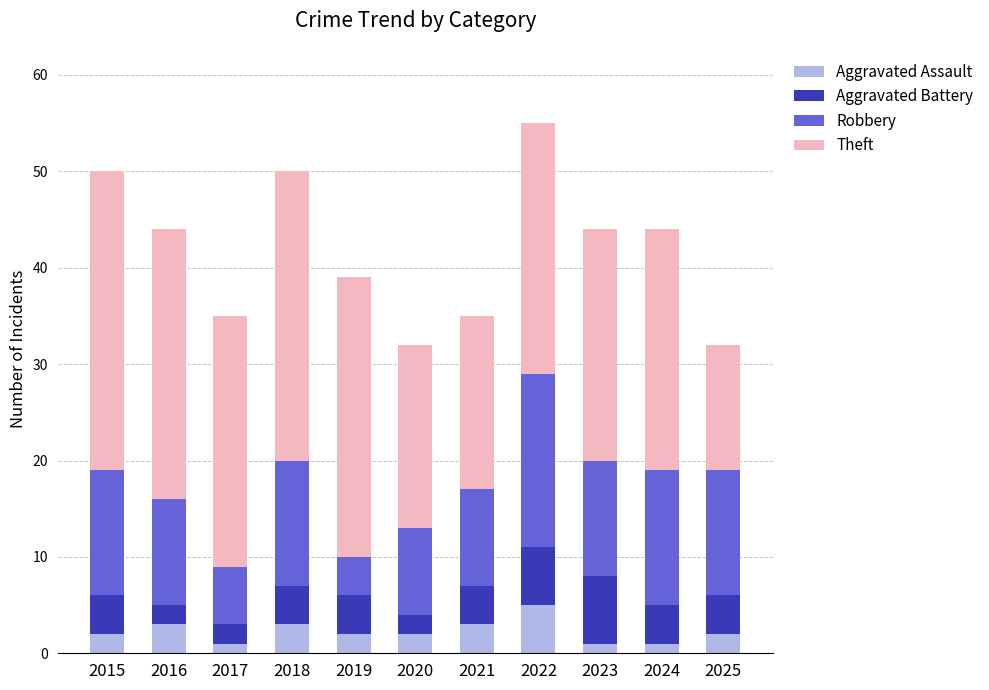

At which label does Aggravated Assault reach its peak?

2022